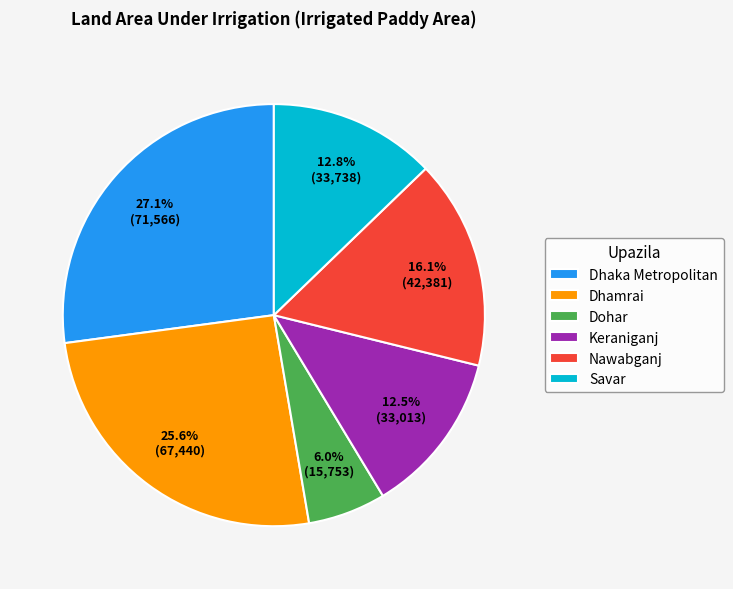

To the nearest percent, what is the combined percentage of Dohar and Dhamrai?

32%